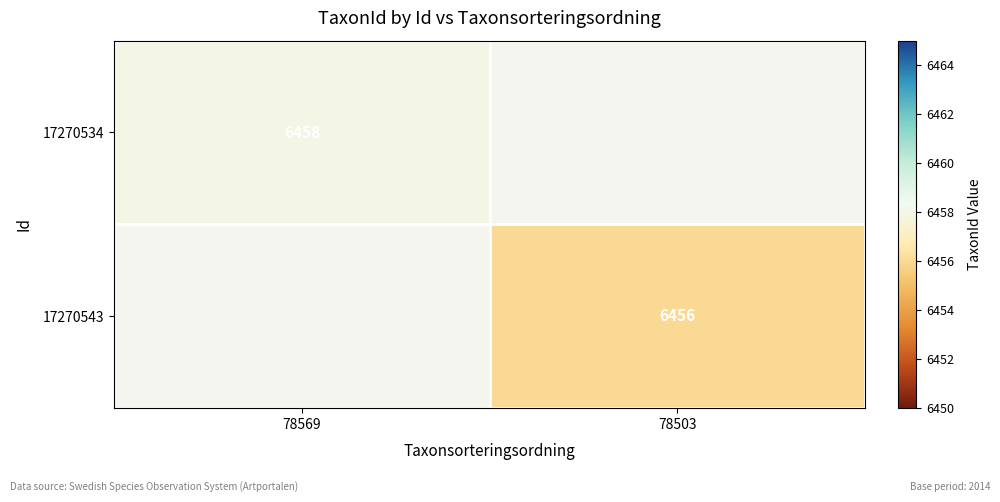

The 17270534 series shows 6458 at 78569. True or false?

True